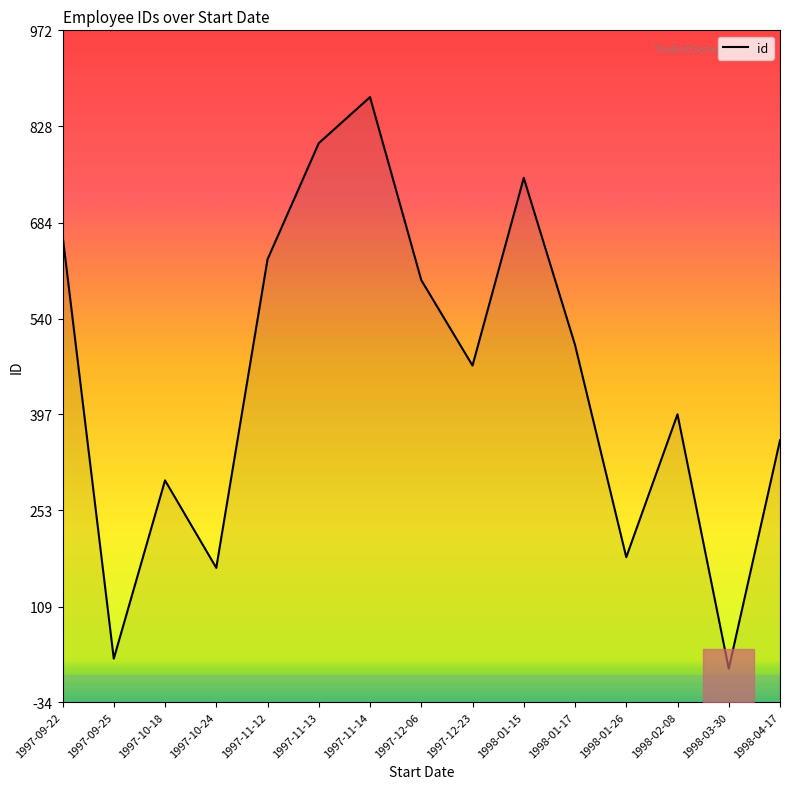

What value does the data have at 1998-01-26, to the nearest 50?

200